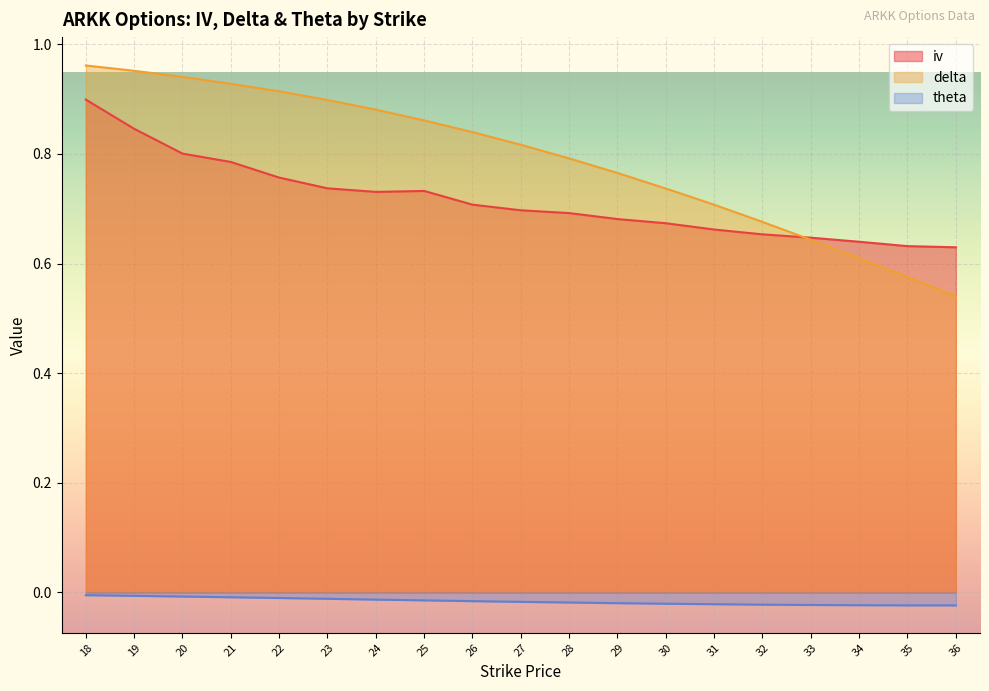

At how many categories does at least one series exceed 0?

19